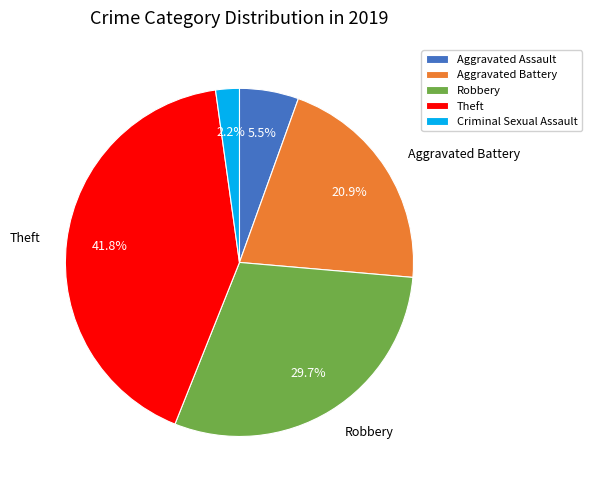

Is there any slice that represents more than half of the pie?

No